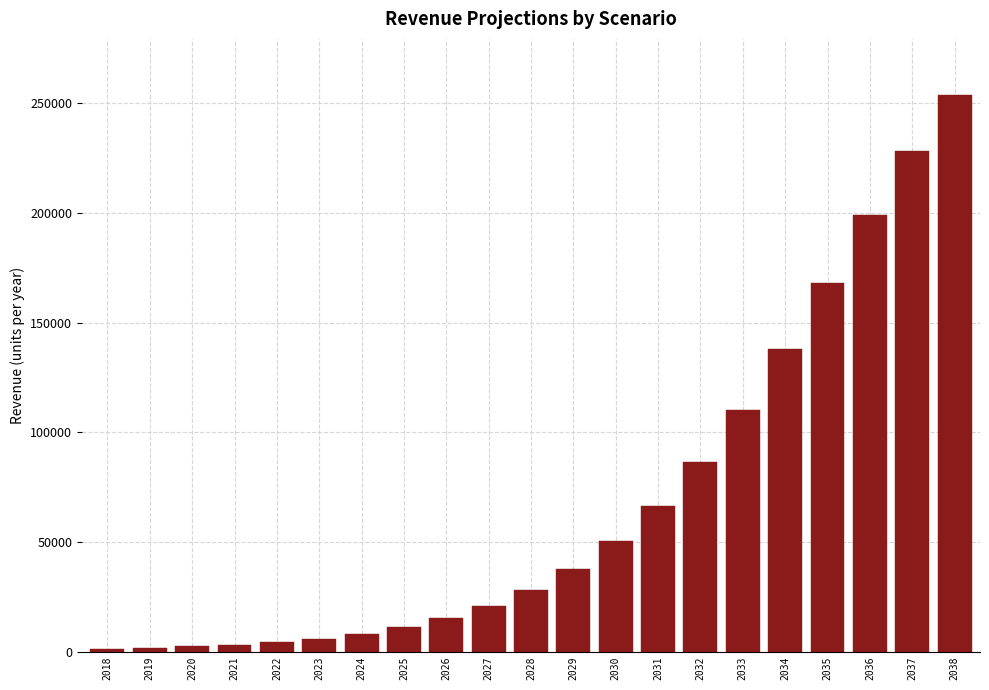

What is the change in value from 2028 to 2037?

+200124